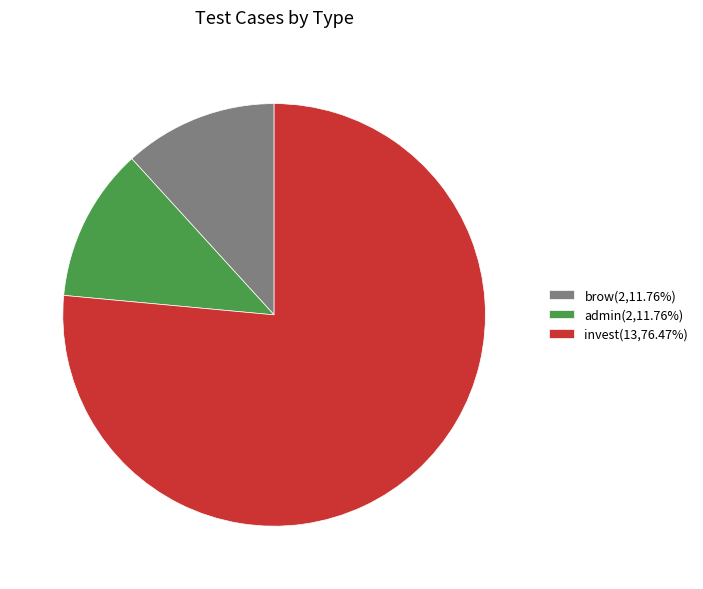

Combined, do brow(2,11.76%) and invest(13,76.47%) account for over 50%?

Yes